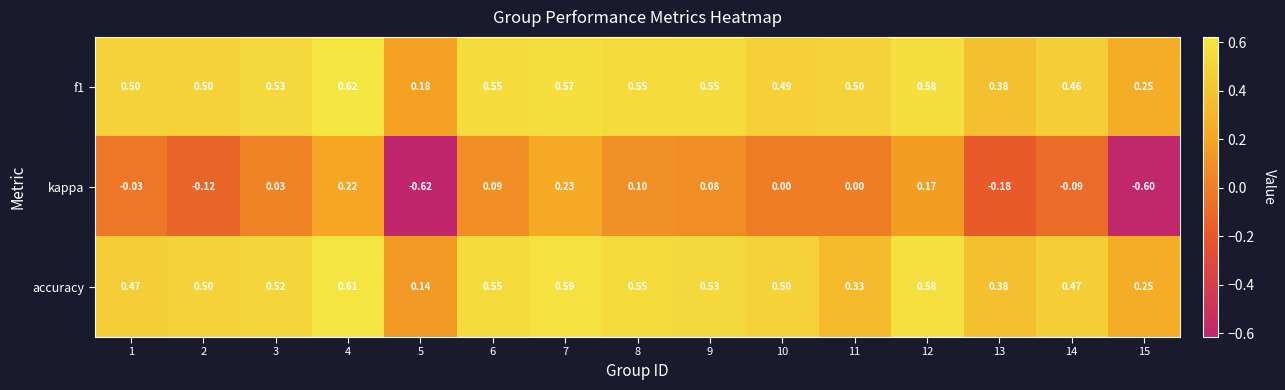

Between 1 and 6, which series saw the biggest shift?

kappa